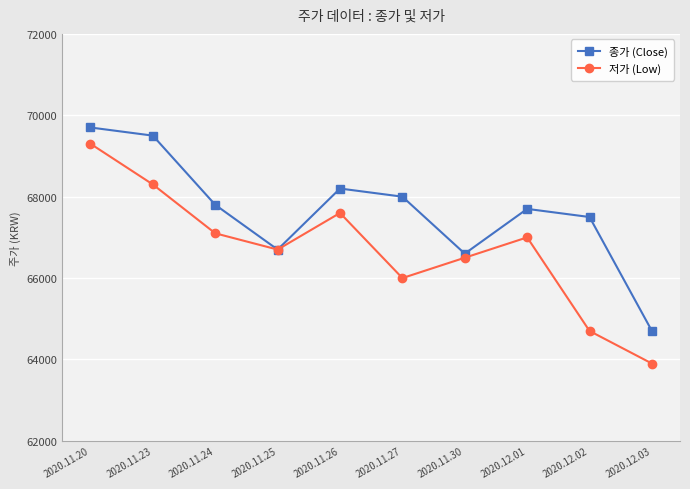

What is the difference between the highest and lowest values at 2020.11.26?

600